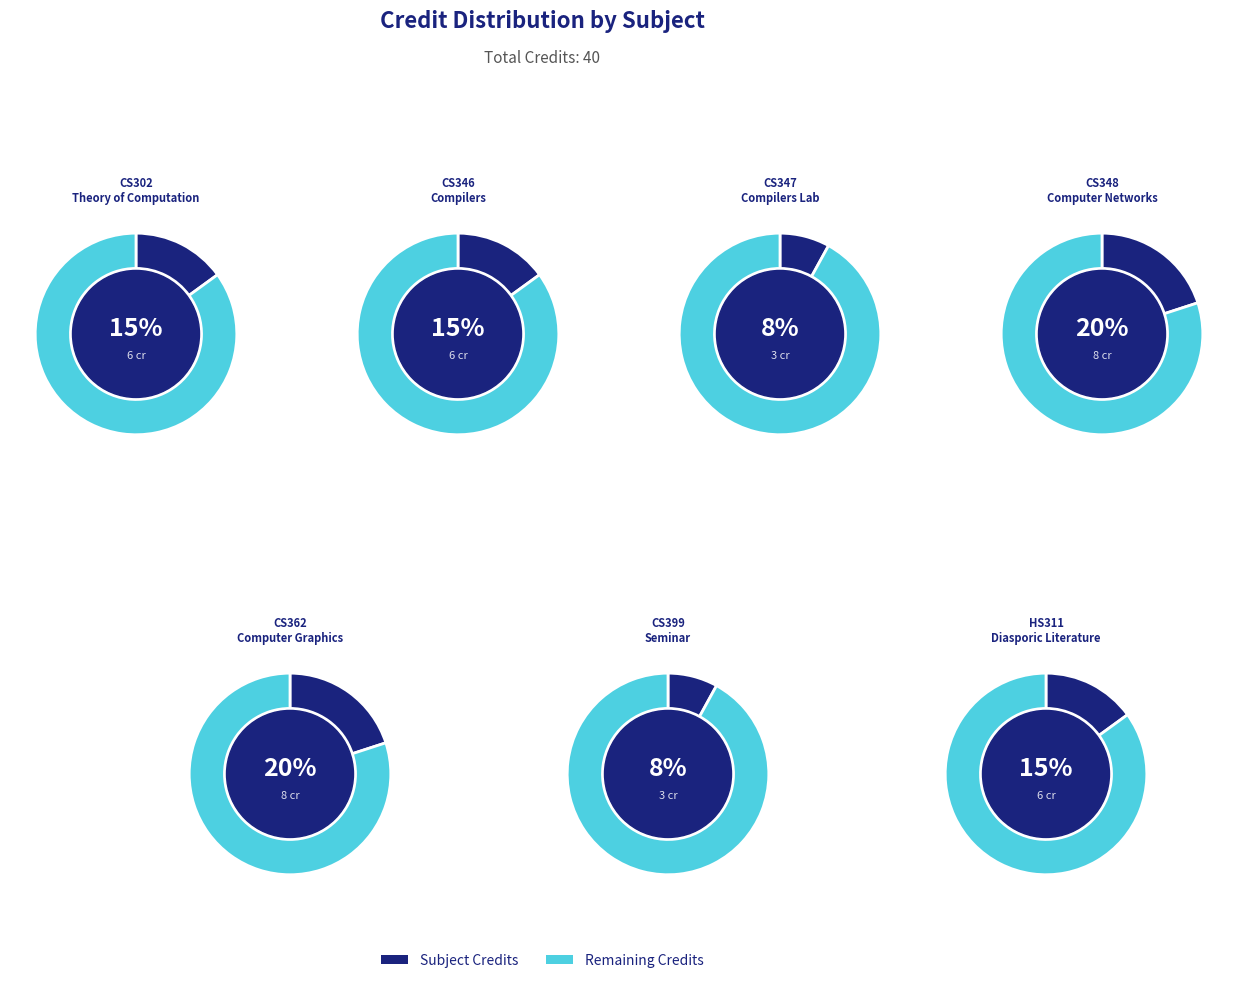

Count the number of slices in the pie.

7